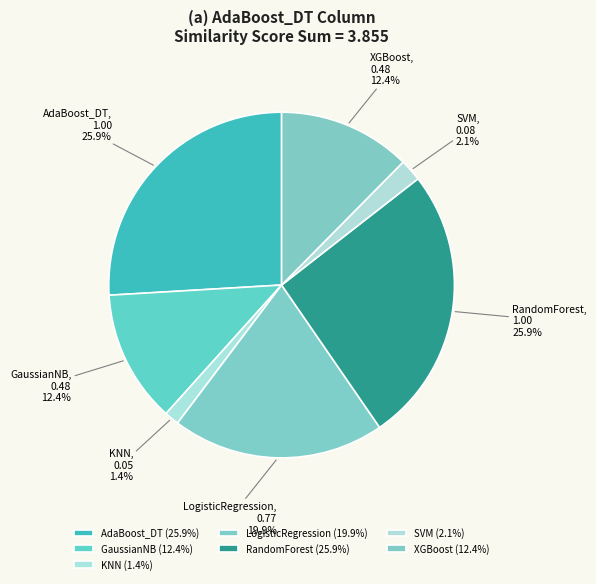

Is the sum of GaussianNB and XGBoost greater than half?

No